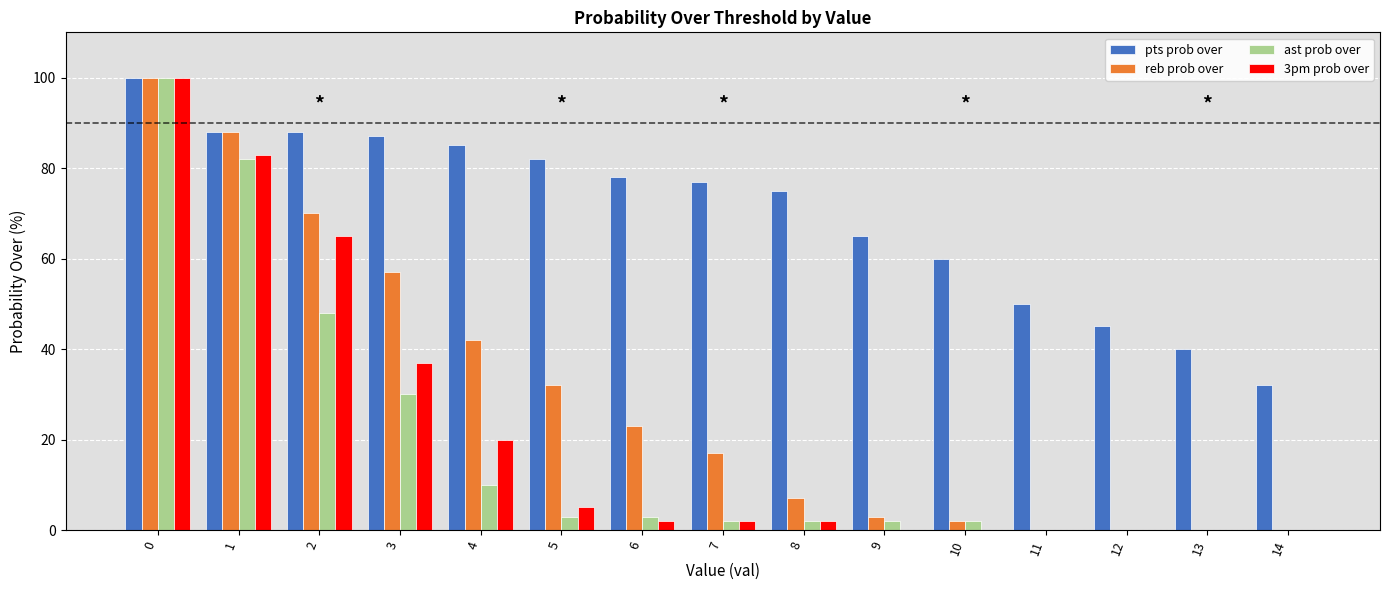

Which series changed the most between 11 and 14?

pts prob over